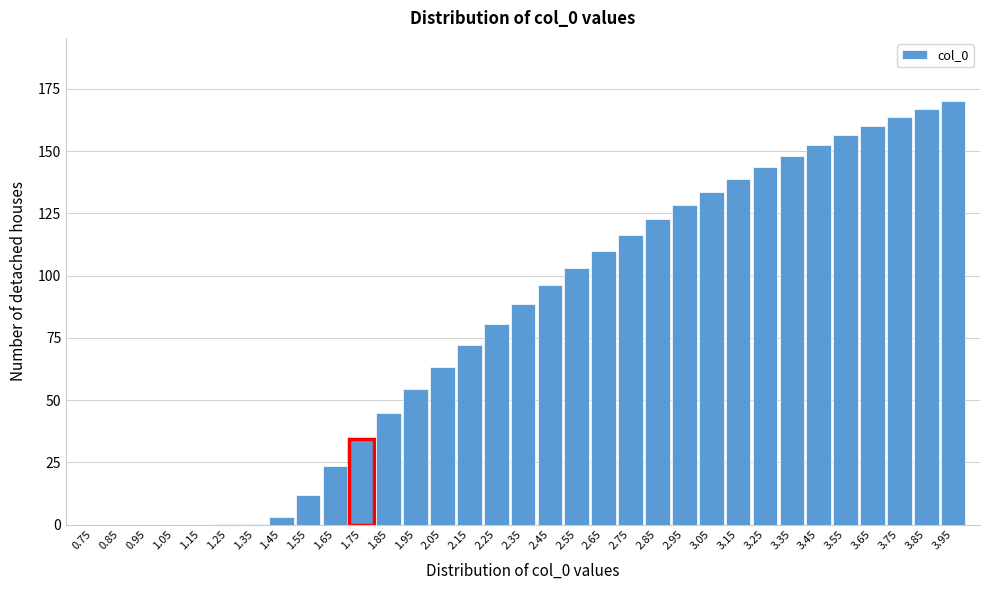

The value at 2.55 is 103.3. True or false?

True